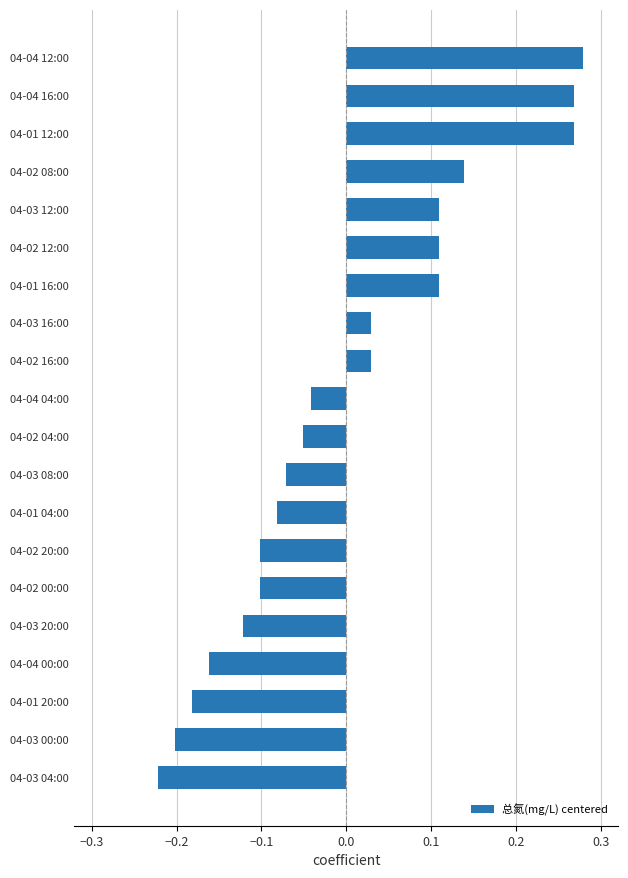

What is the difference between the second highest and second lowest values?

0.5